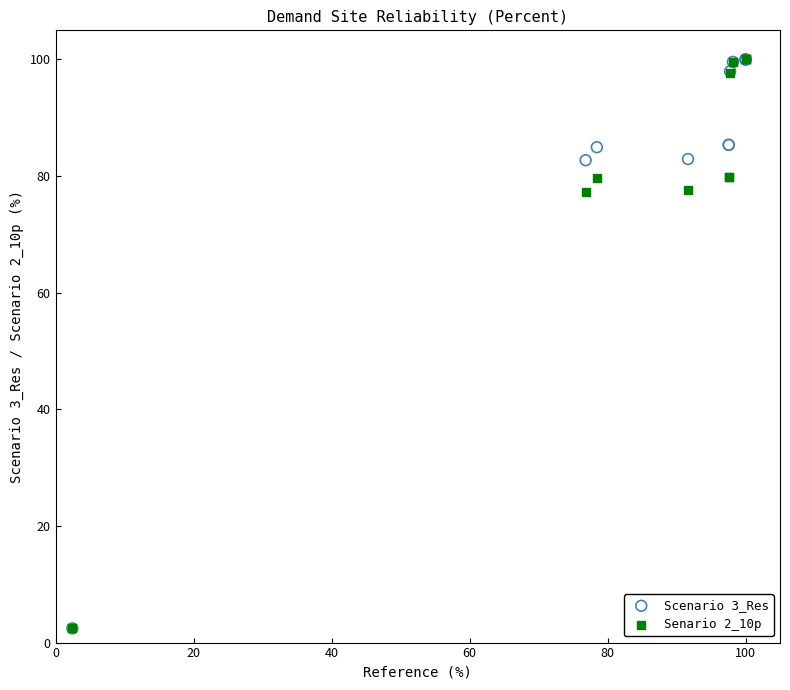

What are all the series names shown in the legend?

Scenario 3_Res, Senario 2_10p